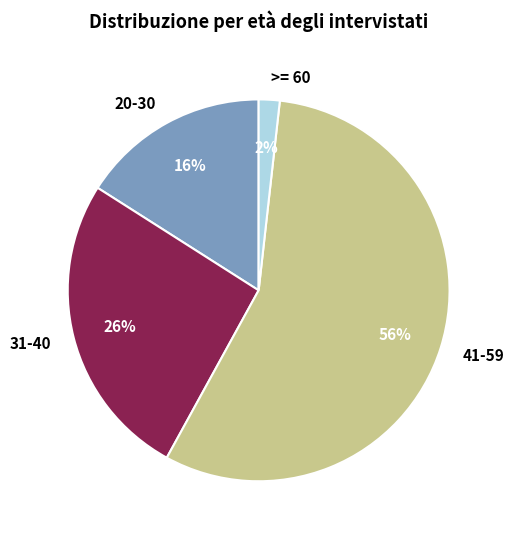

What is the majority slice?

41-59